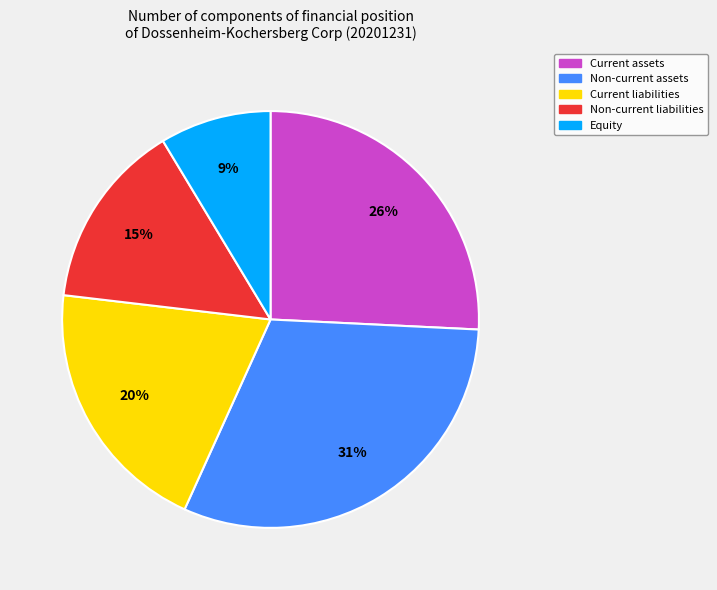

Between Current liabilities and Non-current liabilities, which is larger?

Current liabilities